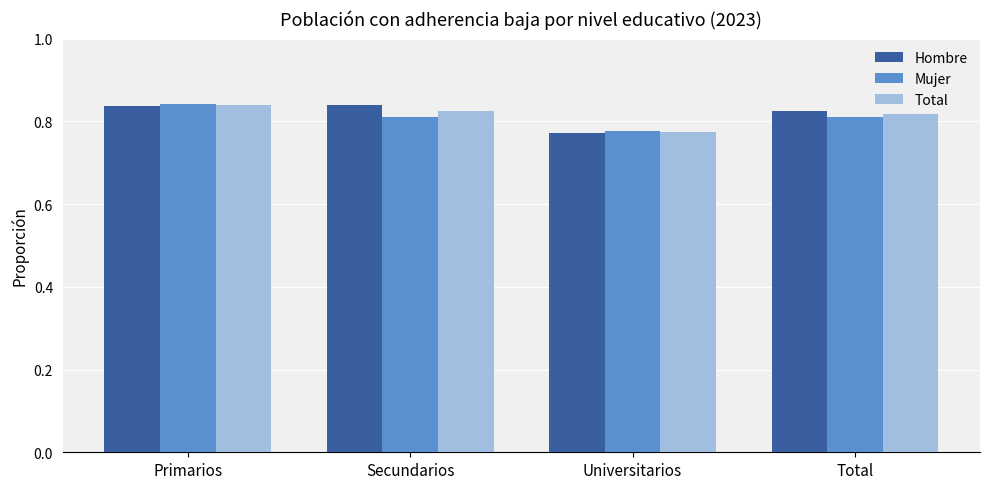

Is it true that Hombre equals 0.2 at Total?

False